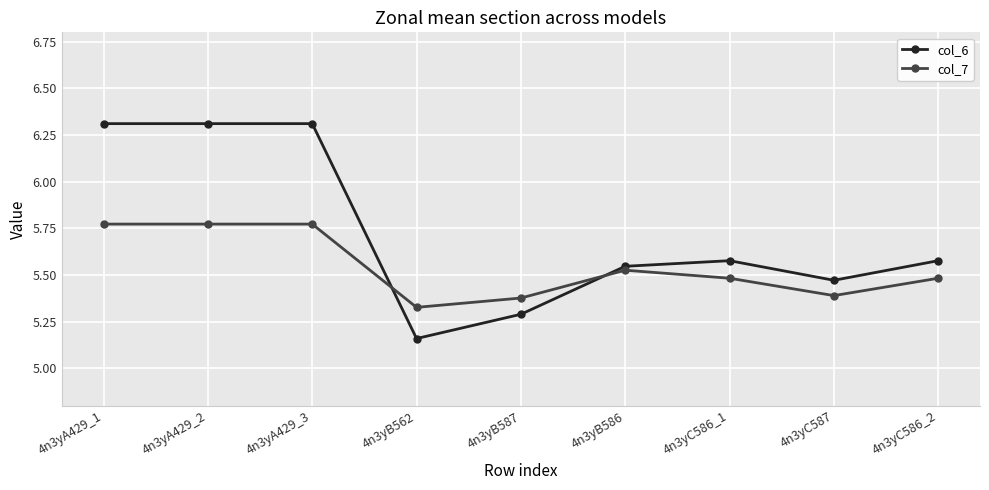

Is it true that col_6 equals 7.4 at 4n3yB562?

False